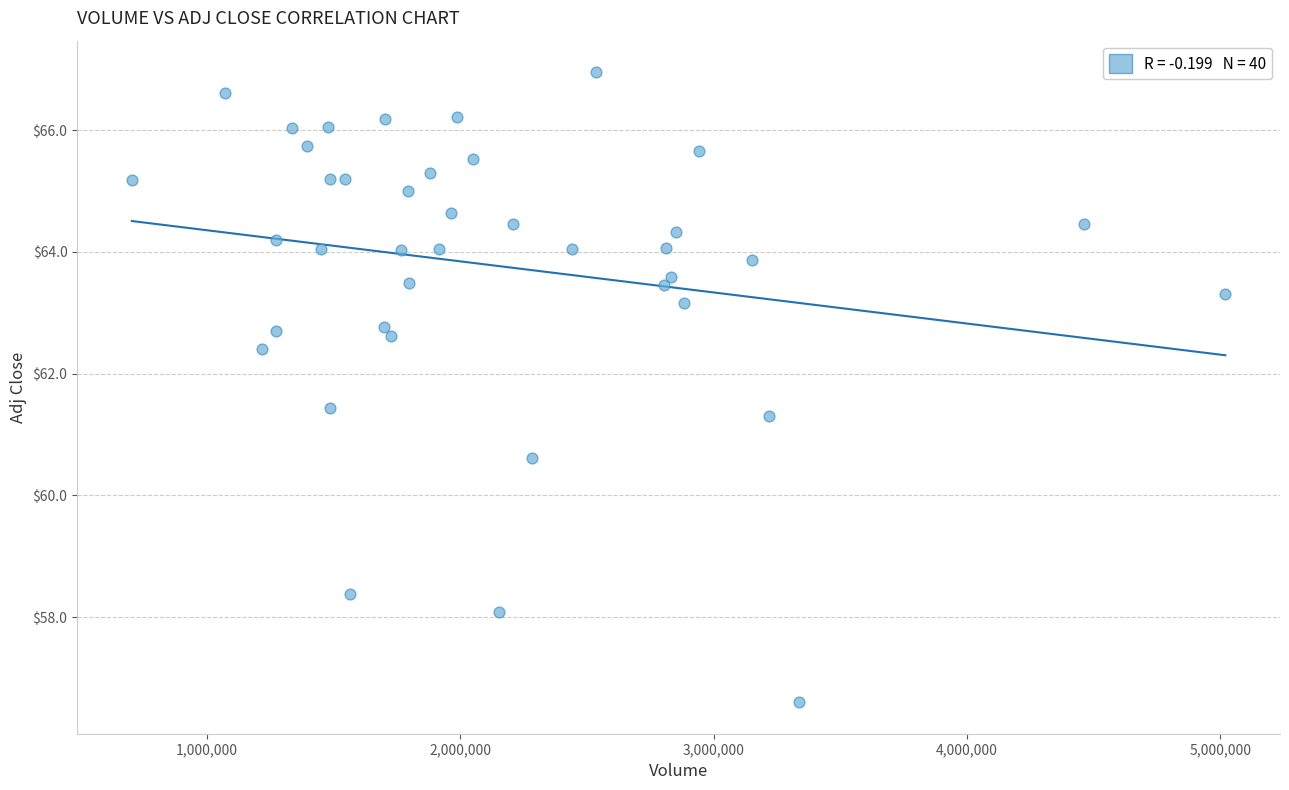

What is the range of X values (max minus min)?

4318200.0